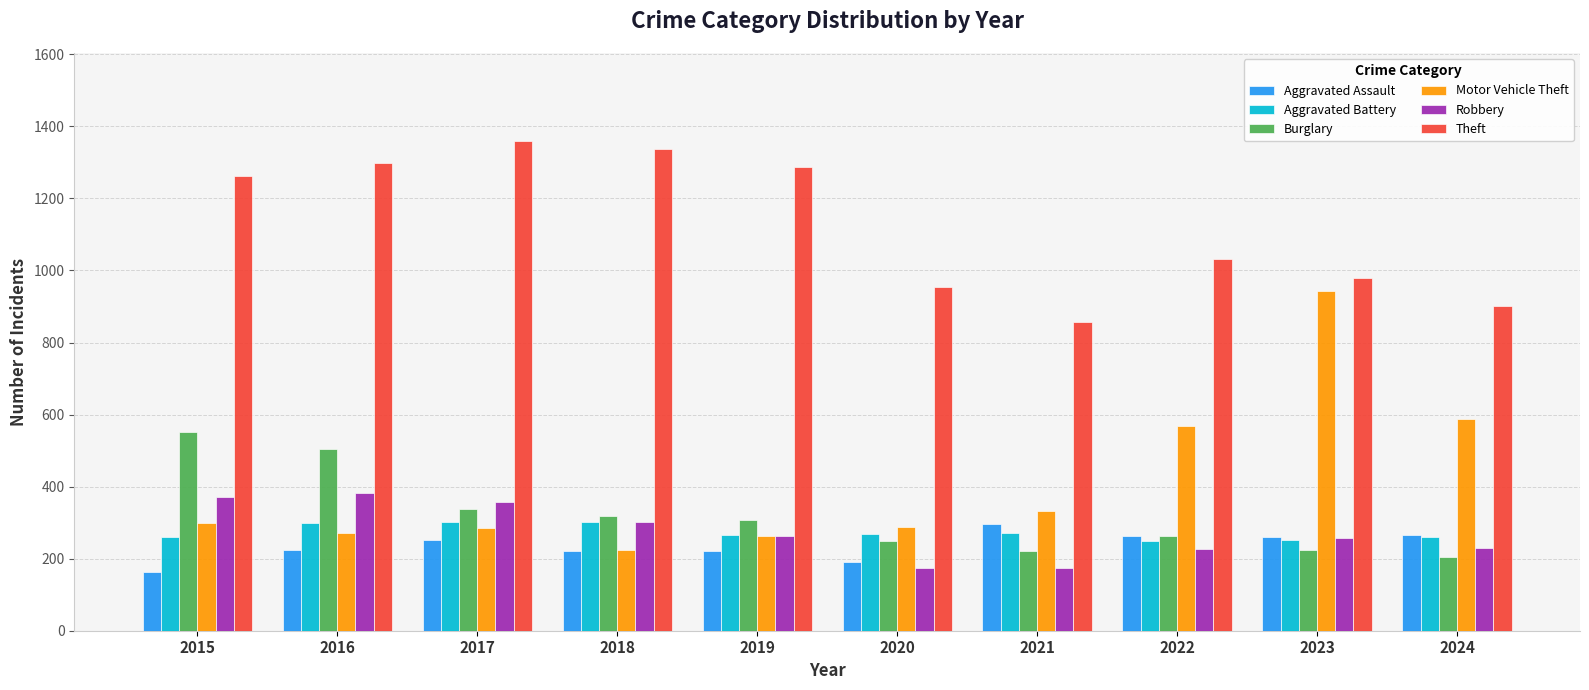

Which series has the widest spread of values?

Motor Vehicle Theft